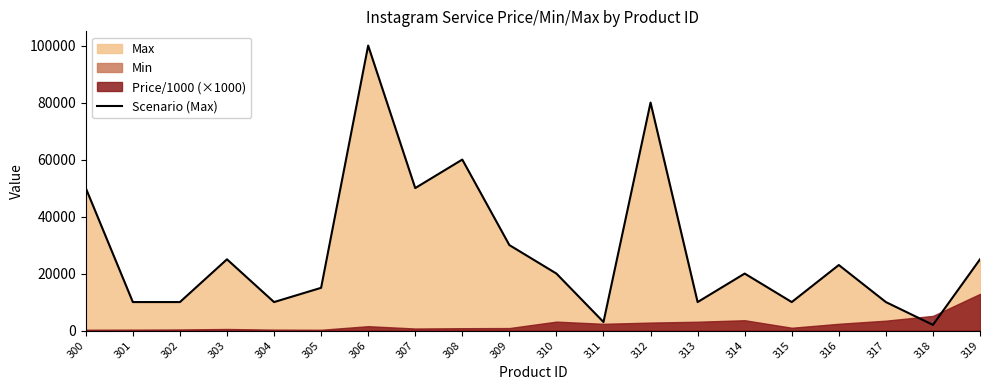

Which has a higher value, 311 or 310?

310